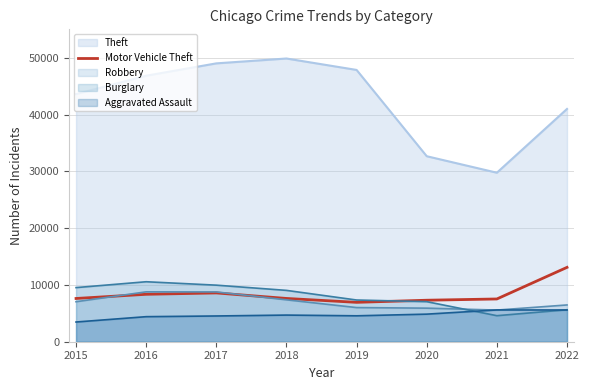

Which category has the highest value across all series?

2018